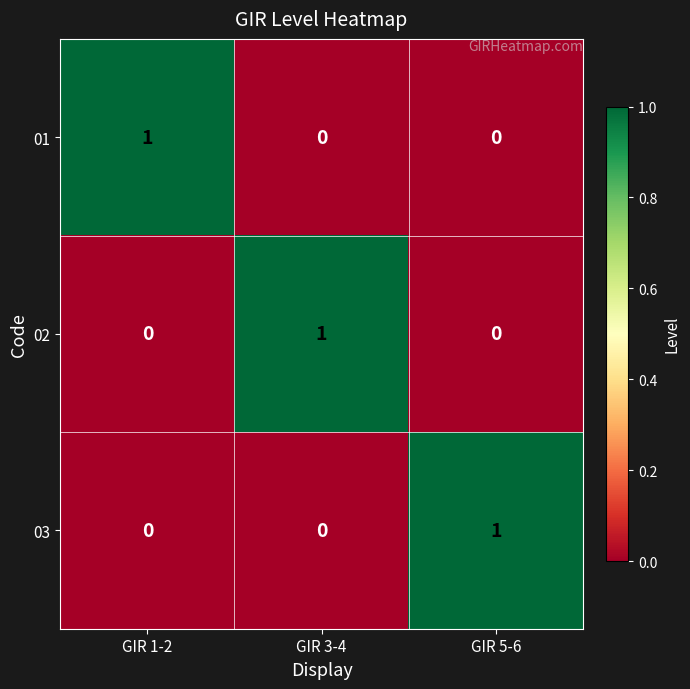

At how many categories does at least one series exceed 0?

3